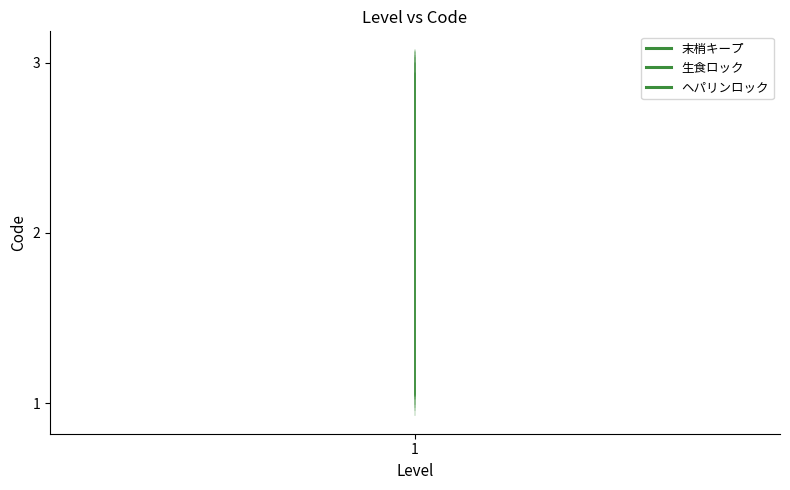

What is the total value across all series at 1?

6